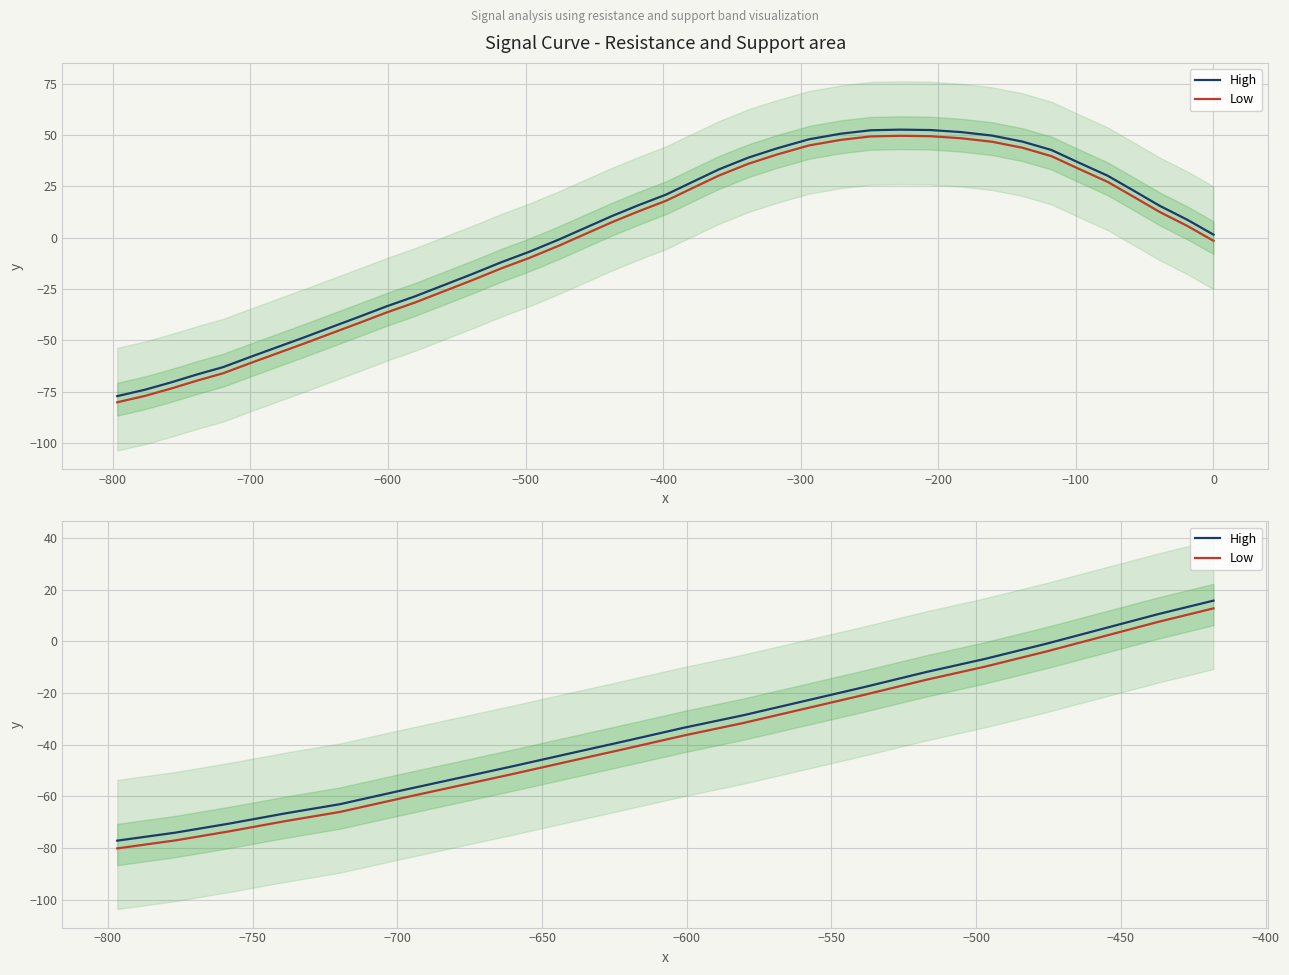

How many lines are shown in the chart?

2